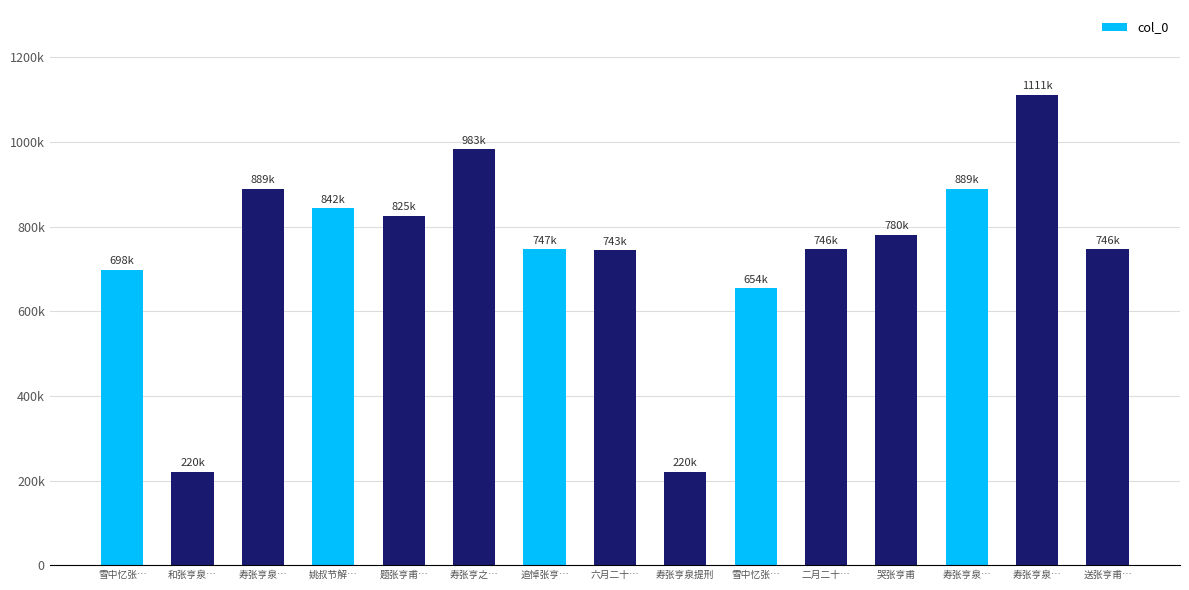

What is the smallest value displayed?

220447